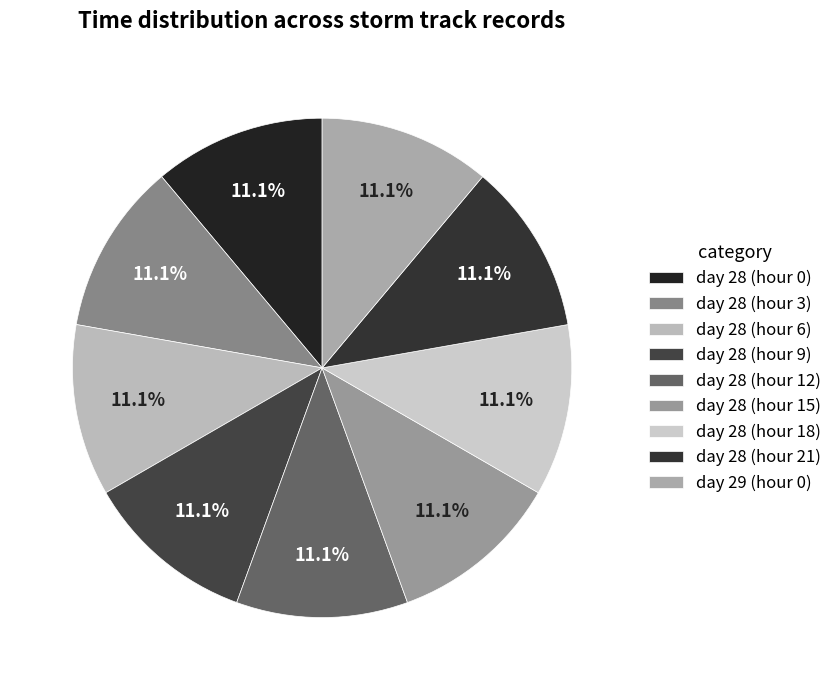

How many slices are in this pie chart?

9